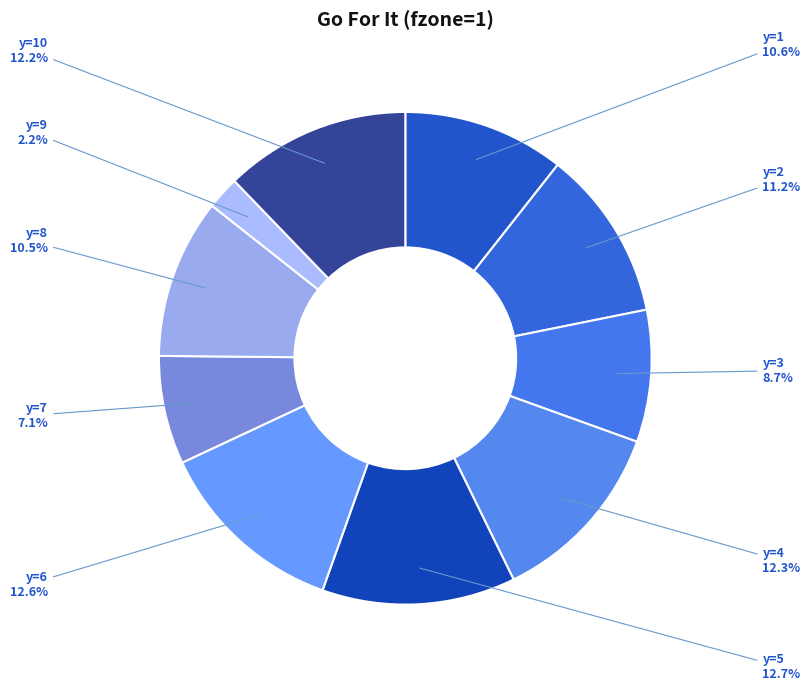

How much of the chart is everything except y=5?

87.3%